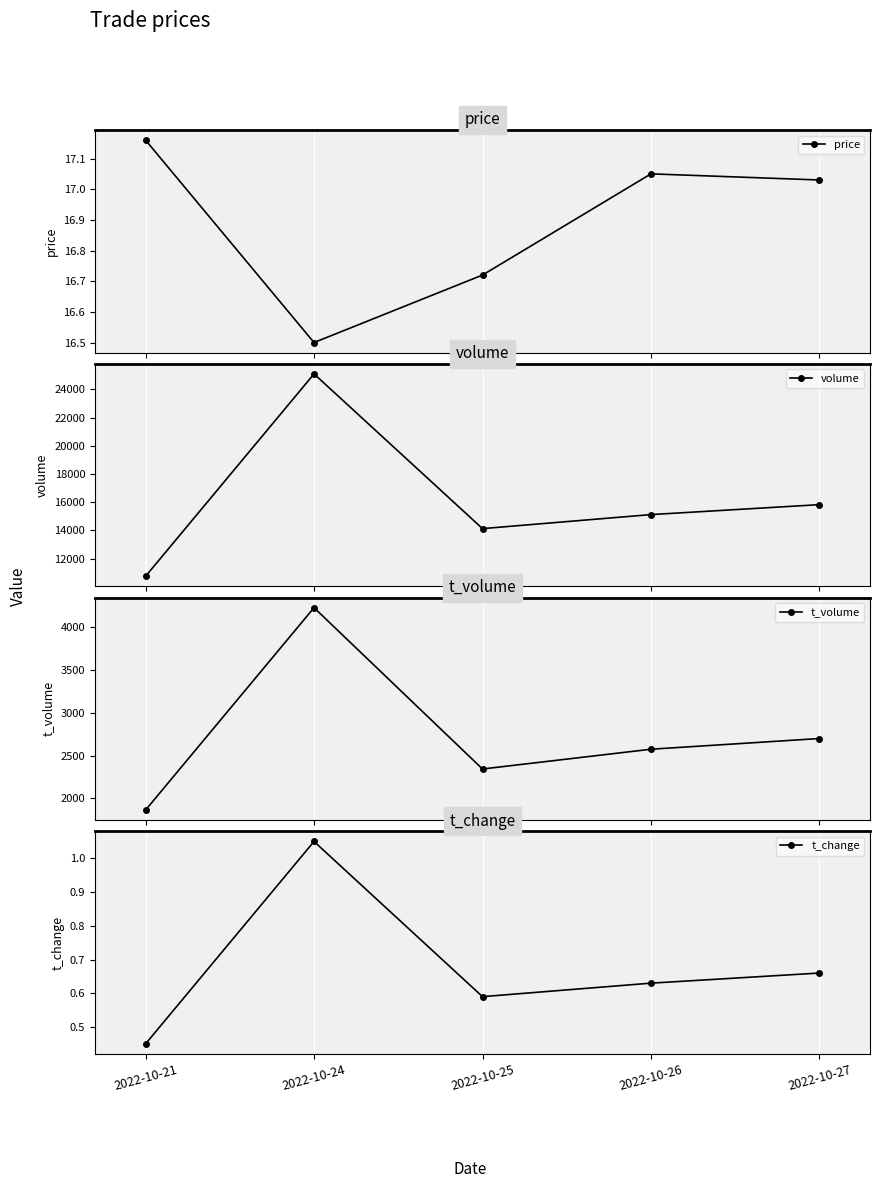

Which series has the largest total across all categories?

volume